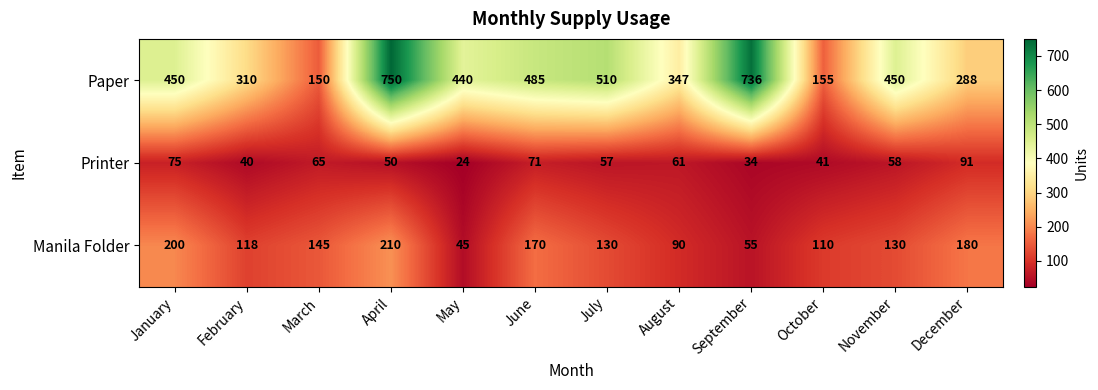

What is the approximate value of Printer at September?

34